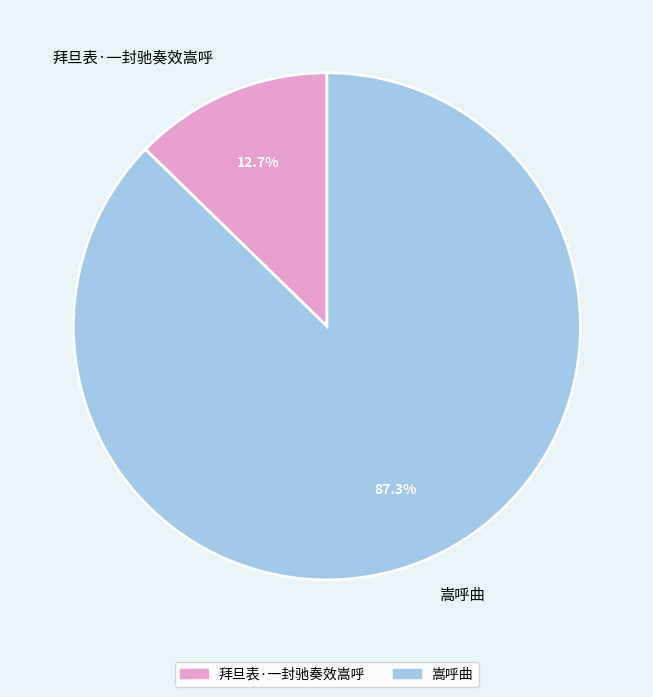

Which has a higher value, 嵩呼曲 or 拜旦表·一封驰奏效嵩呼?

嵩呼曲